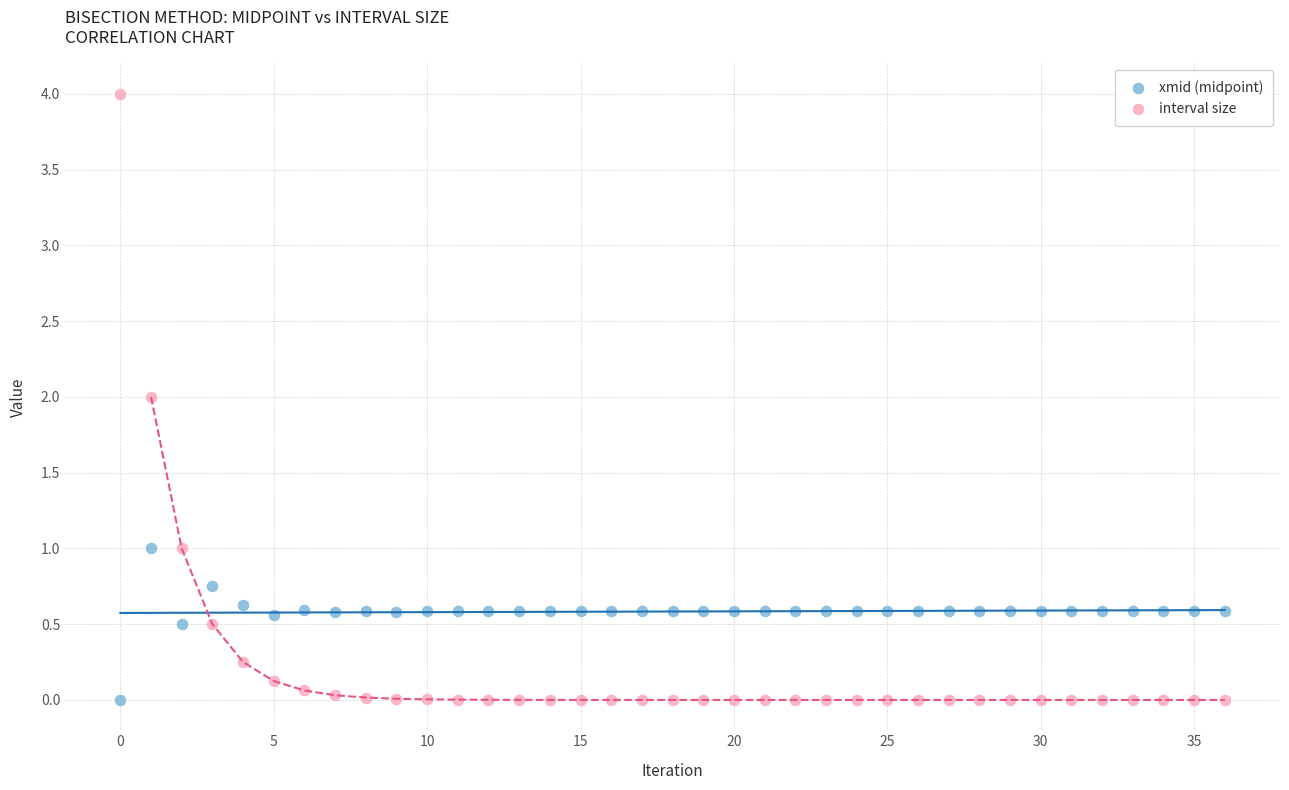

Across all data points, what is the range of Y values (max minus min)?

4.0